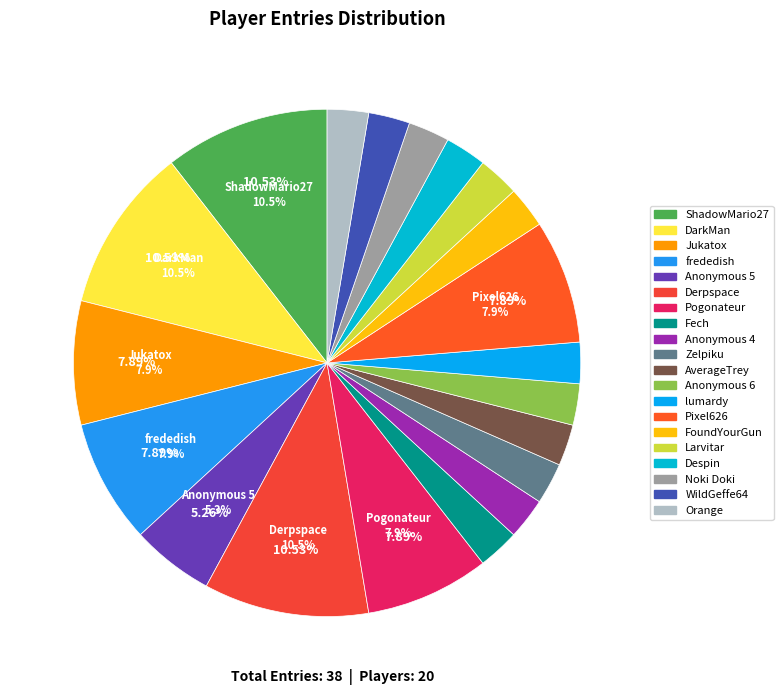

Is it true that WildGeffe64 is 1% of the pie?

False